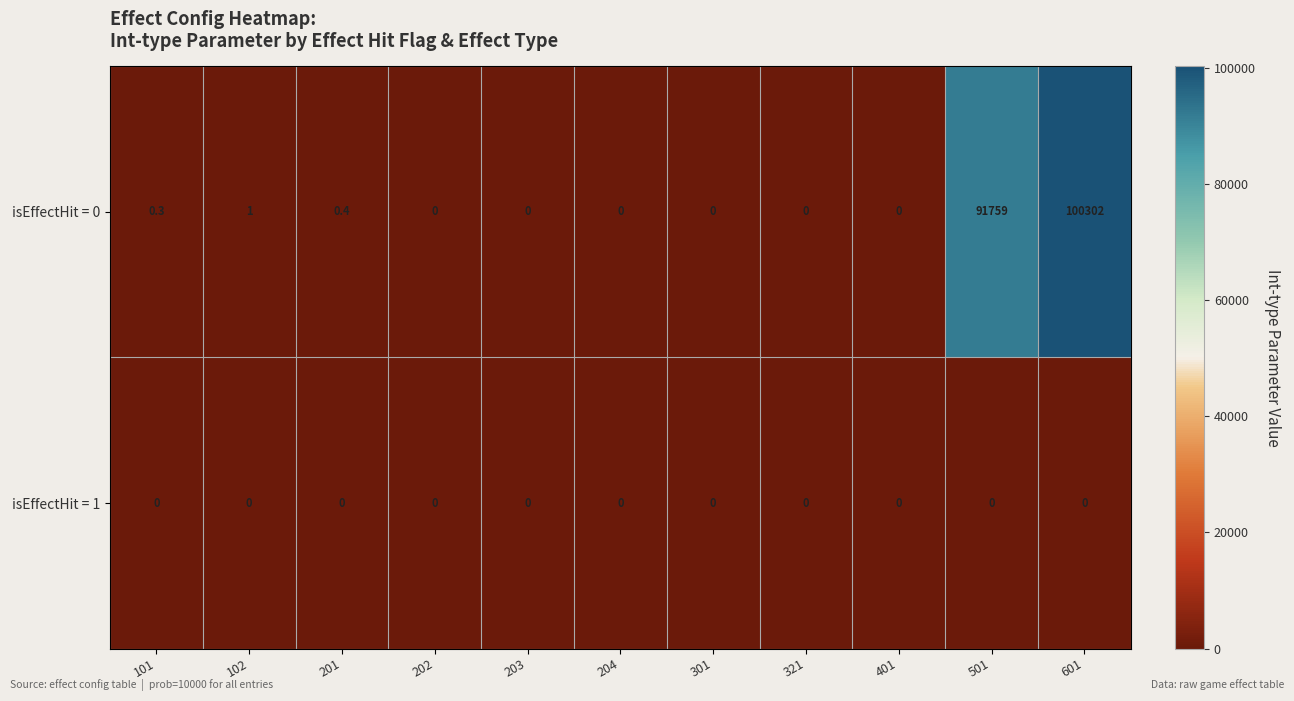

Which series changed the most between 203 and 501?

isEffectHit = 0